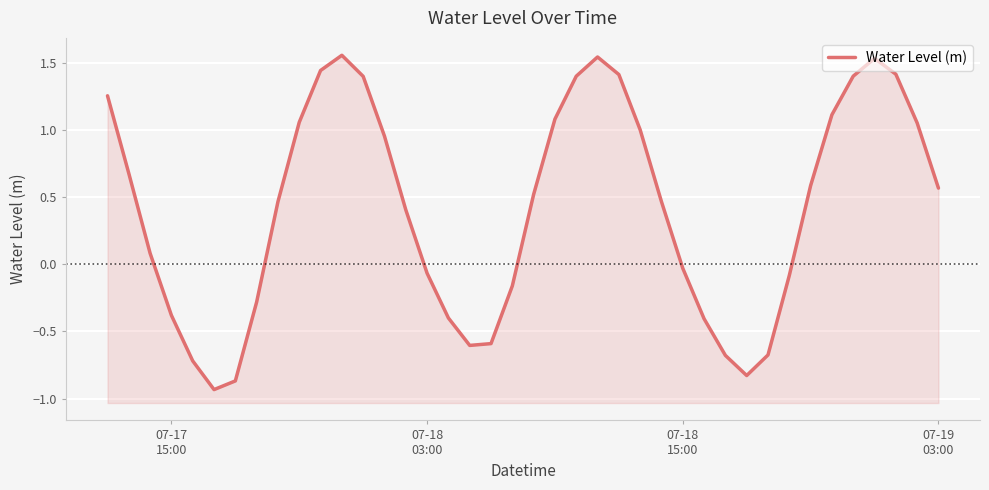

How many points are higher than both their immediate neighbors (excluding endpoints)?

3